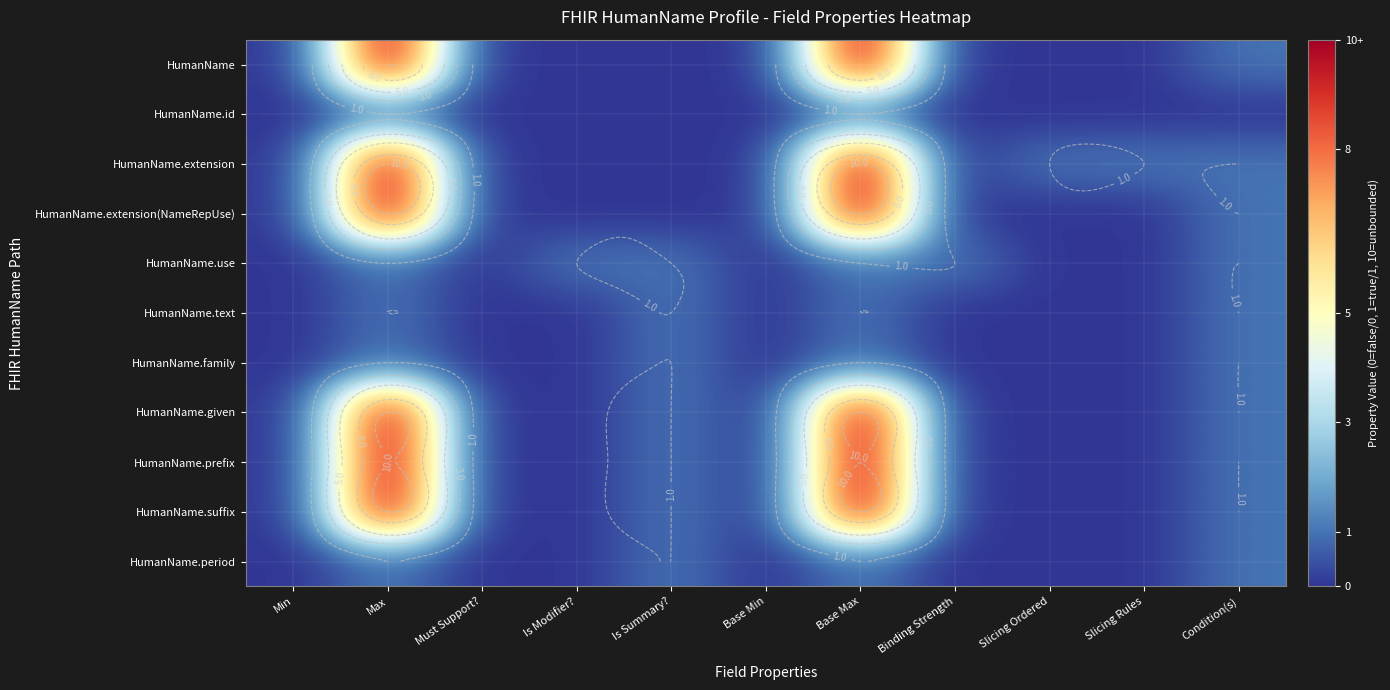

Rank the series at Binding Strength from highest to lowest value.

HumanName.use, HumanName, HumanName.id, HumanName.extension, HumanName.extension(NameRepUse), HumanName.text, HumanName.family, HumanName.given, HumanName.prefix, HumanName.suffix, HumanName.period